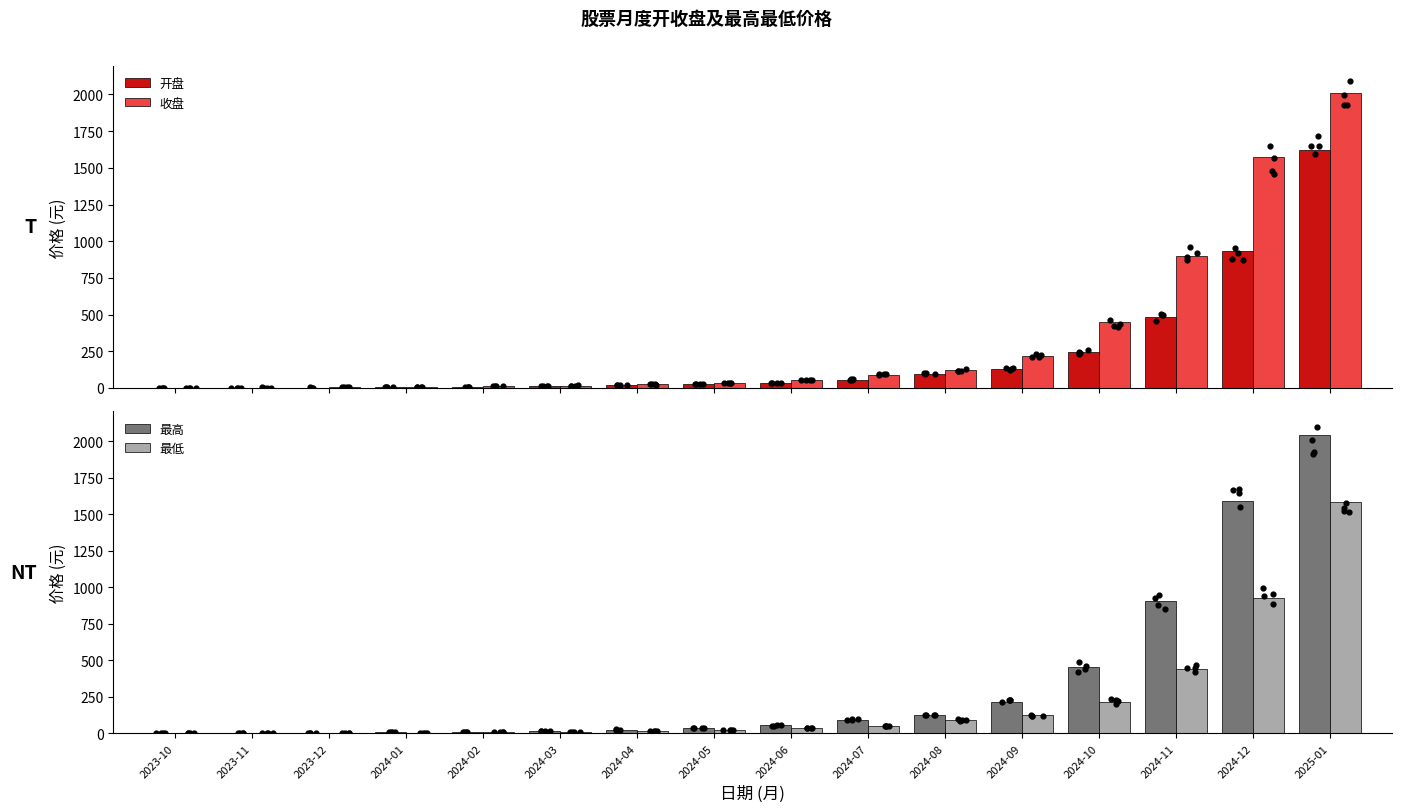

What are all the series names shown in the legend?

开盘, 收盘, 最高, 最低